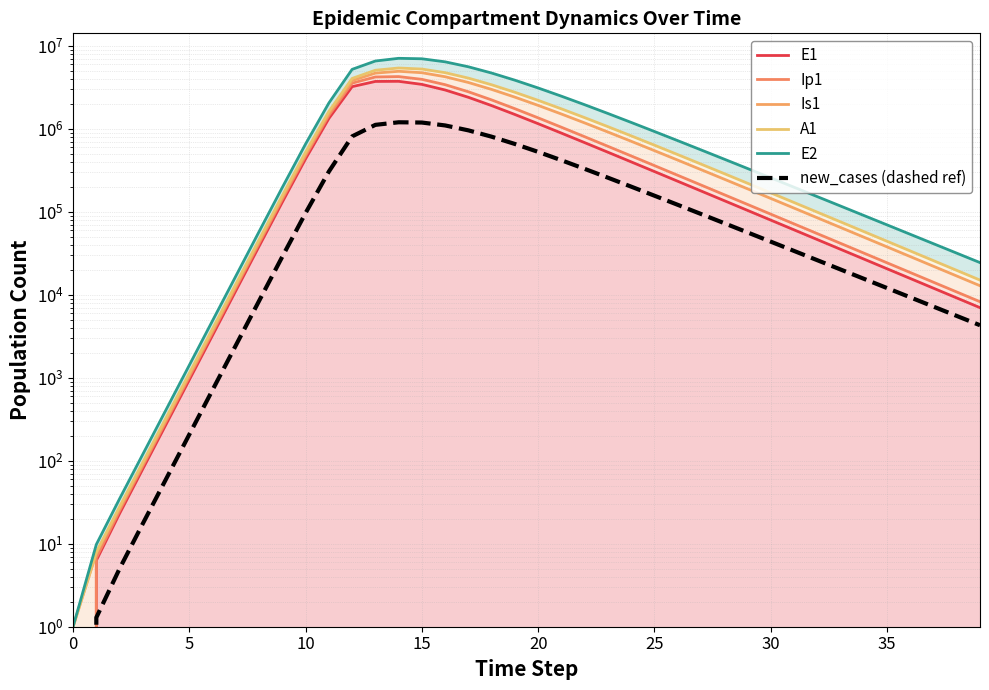

True or false: new_cases (dashed ref) has a value of 7518.5 at 39.

False